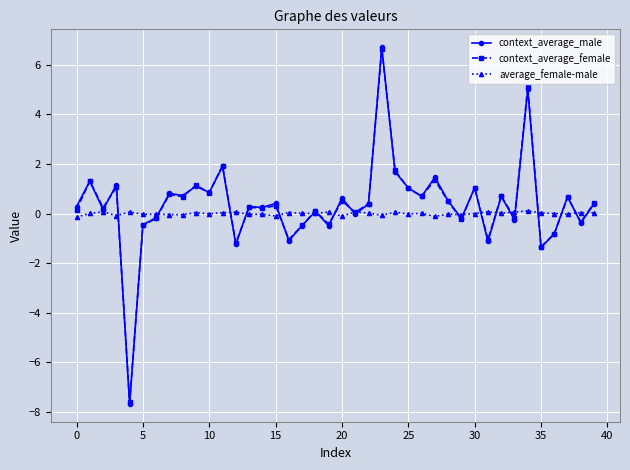

What is the sum of all context_average_male values?

14.5